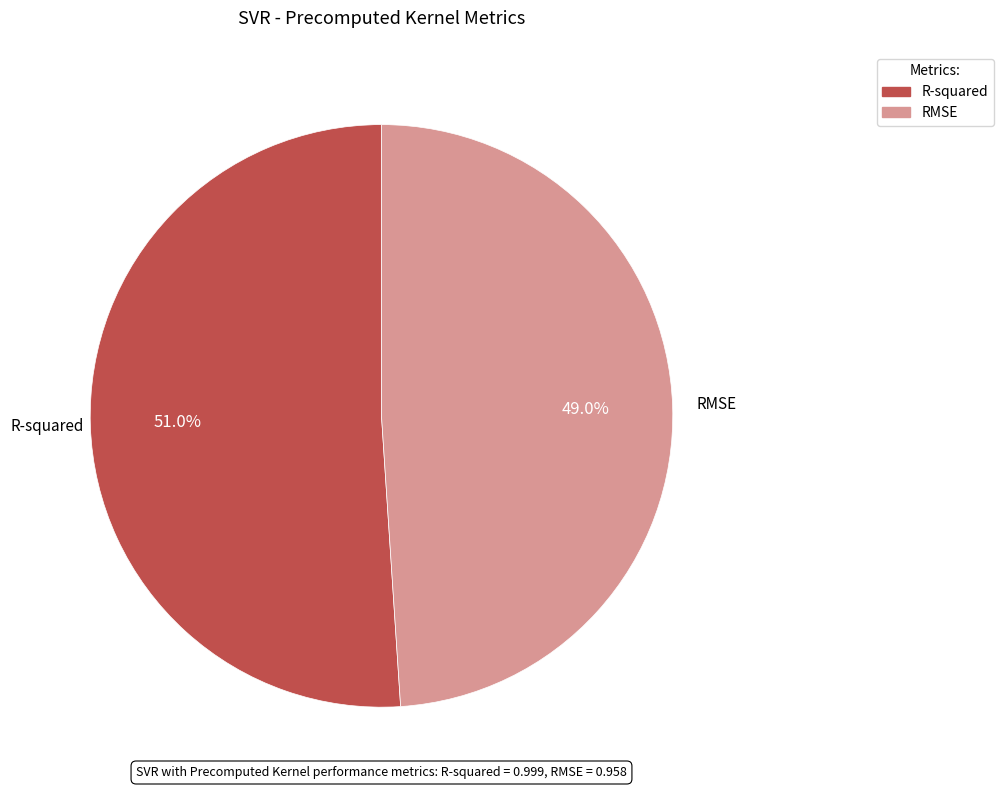

To the nearest percent, what is the difference between the RMSE and R-squared slice percentages?

2%